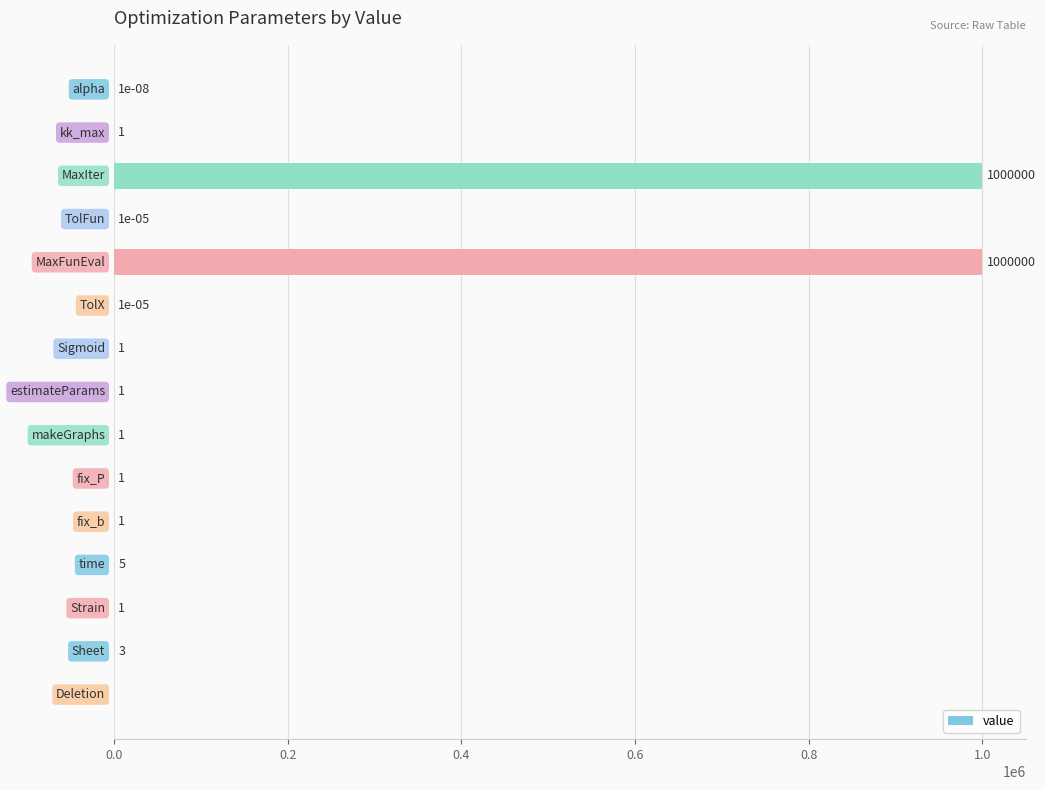

What is the greatest value displayed?

1000000.0